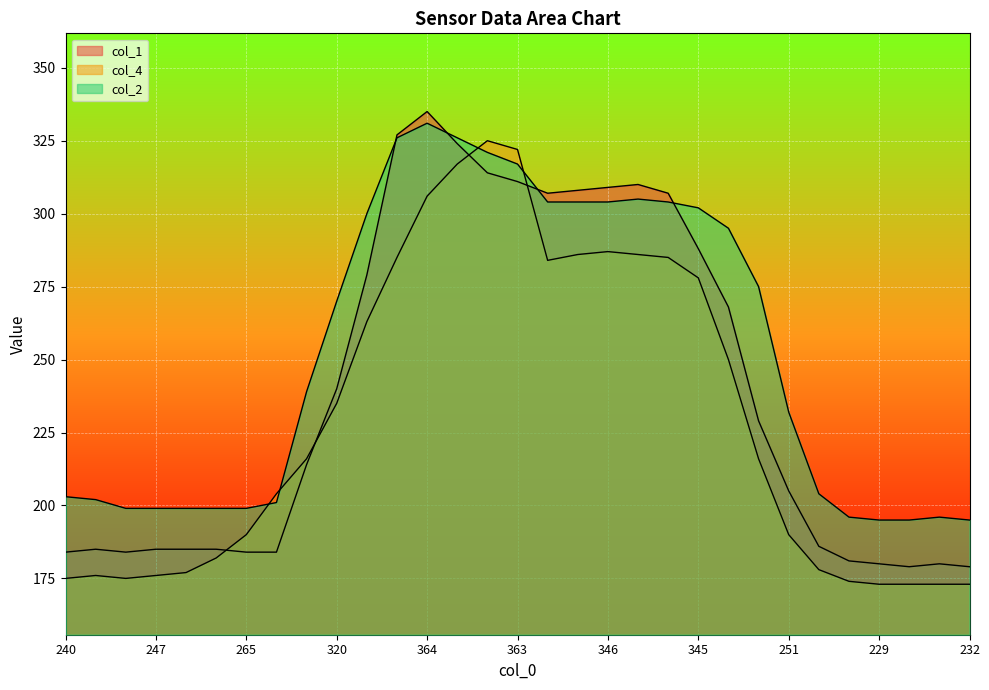

What is the maximum value shown in the chart?

335